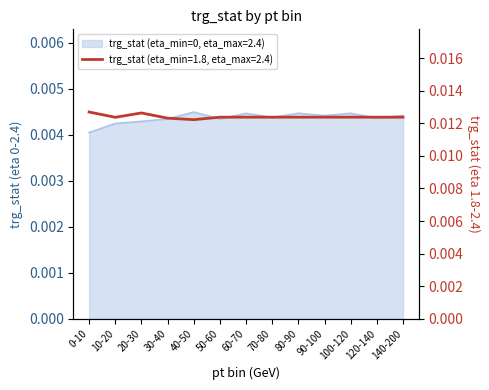

True or false: trg_stat (eta_min=0, eta_max=2.4) and trg_stat (eta_min=1.8, eta_max=2.4) intersect in this chart.

False